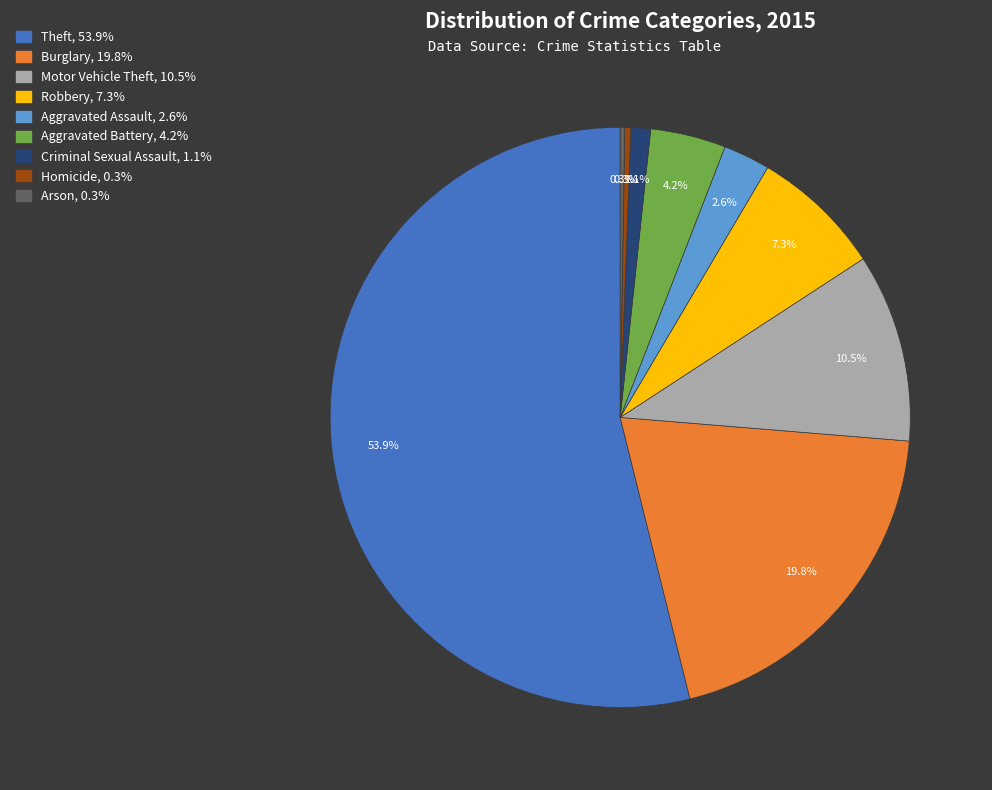

What portion of the pie excludes Criminal Sexual Assault?

98.9%